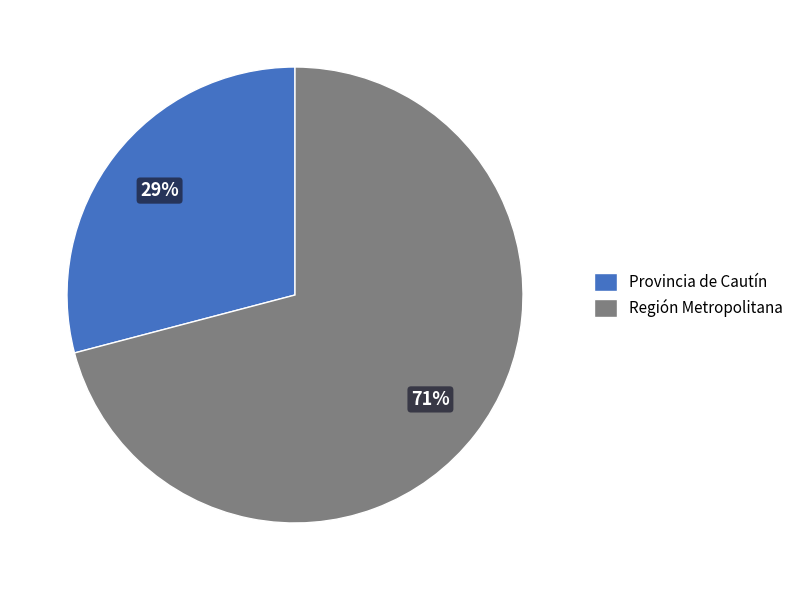

Count the number of slices in the pie.

2